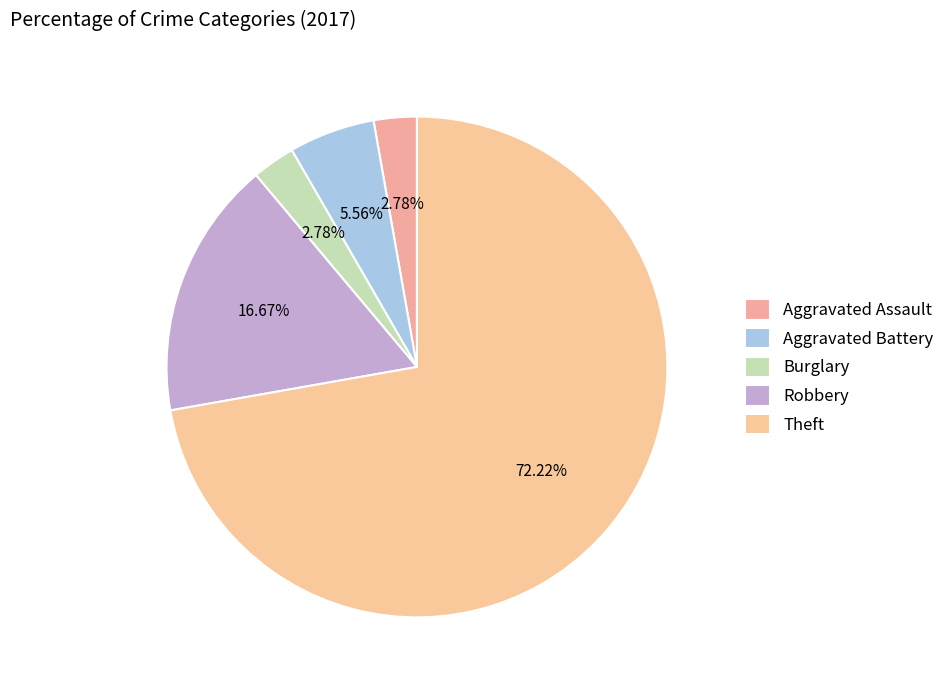

Between Robbery and Aggravated Assault, which is larger?

Robbery